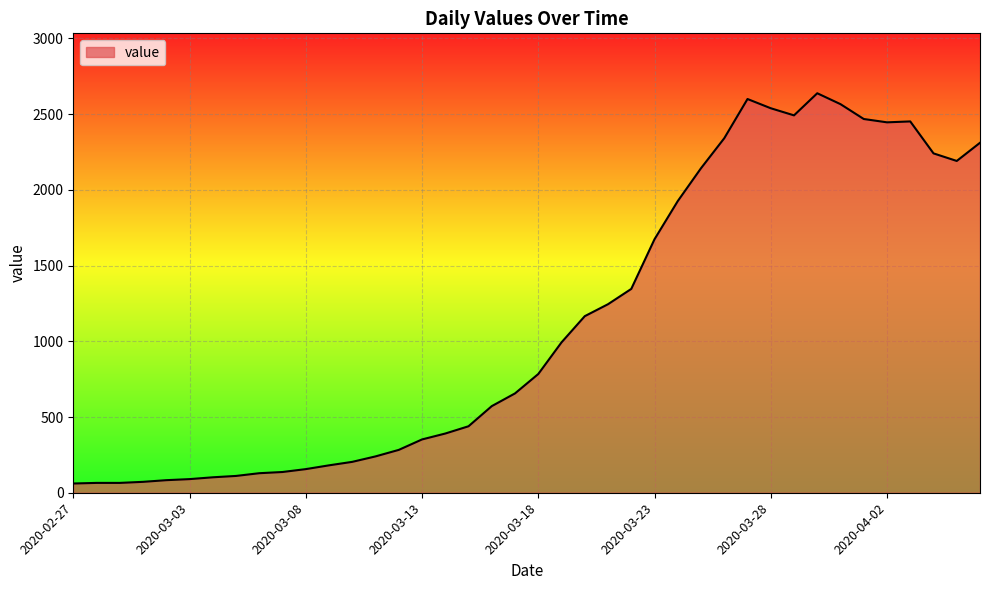

What is the difference between the maximum and minimum values?

2577